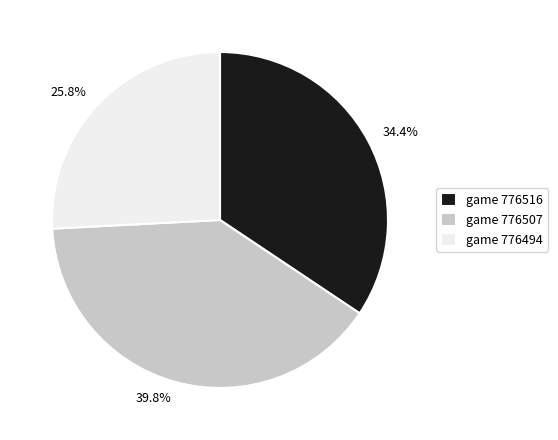

Does any single category account for the majority?

No